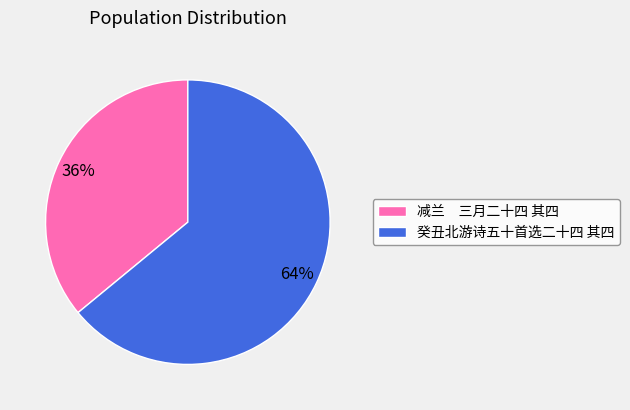

Which category accounts for the majority?

癸丑北游诗五十首选二十四 其四